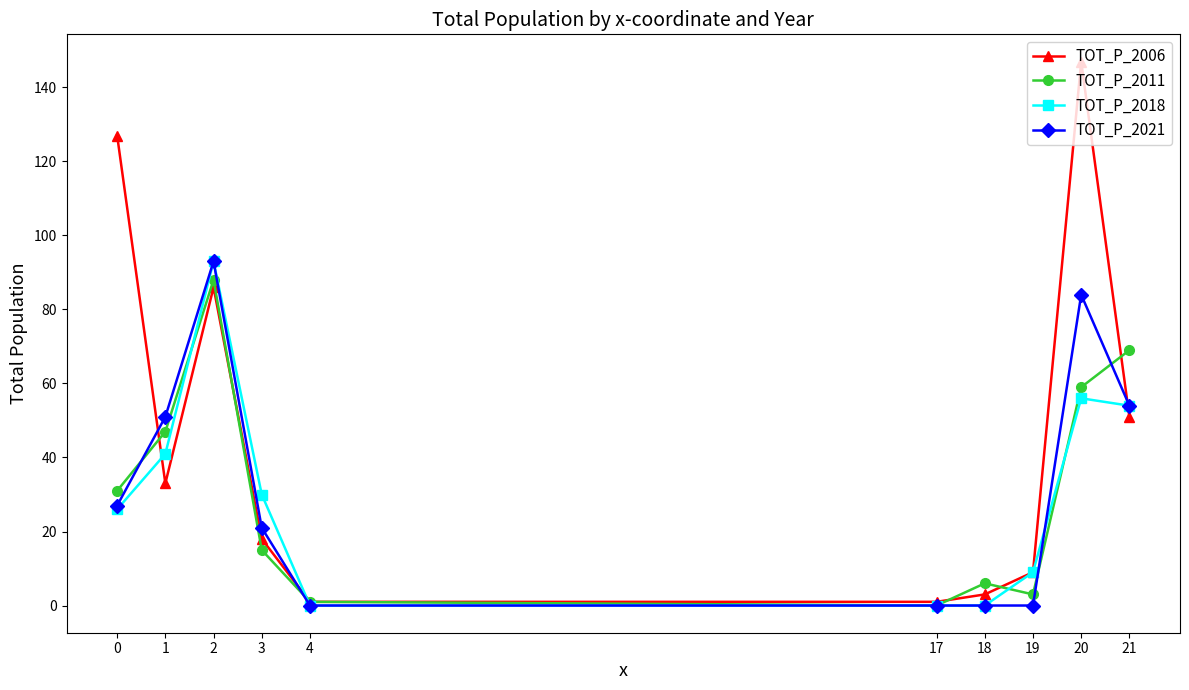

What is the spread (max minus min) of values at 2?

7